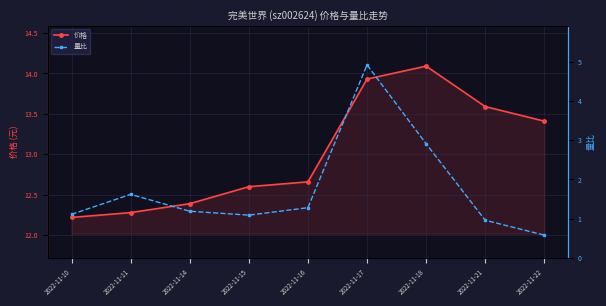

True or false: 价格 has more than 2 interior local peaks.

False